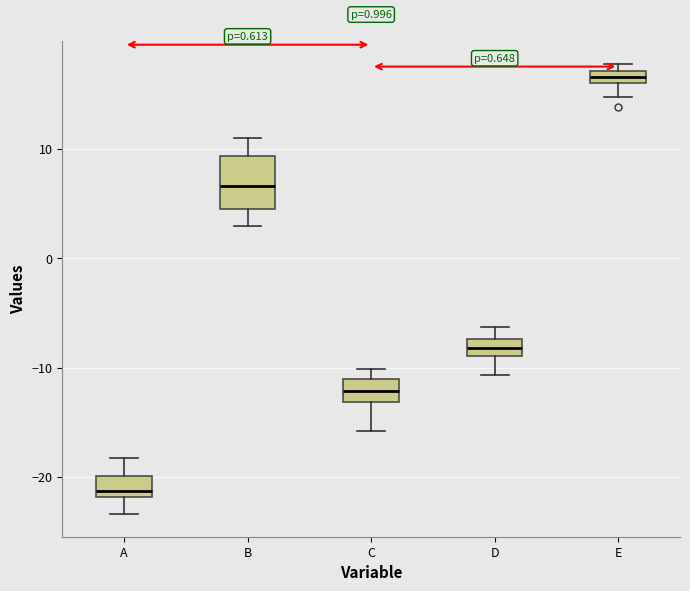

Comparing the boxes themselves (not the whiskers), which one is the tallest?

B